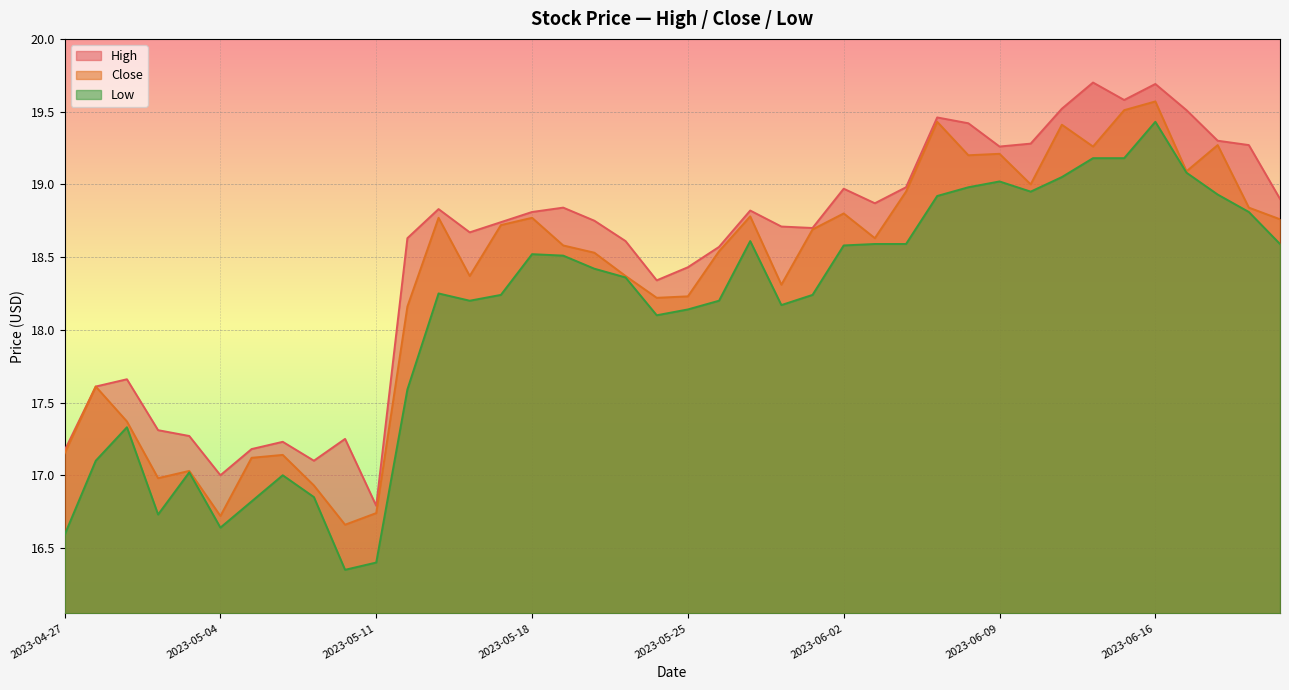

Where is the first local minimum for High?

2023-05-04